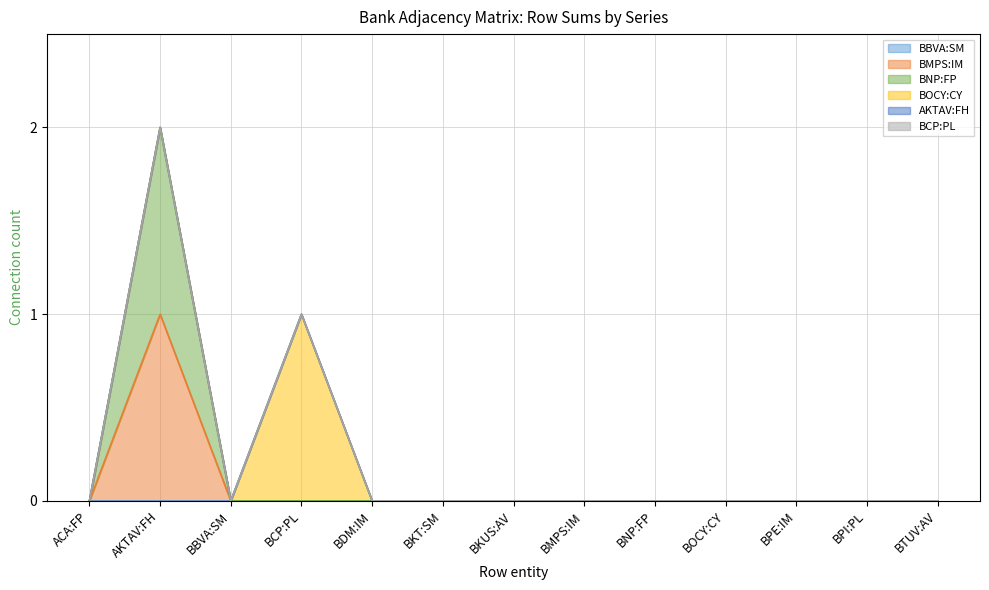

Reading right to left, transcribe all the data shown in this chart.

BBVA:SM: BTUV:AV=0	BPI:PL=0	BPE:IM=0	BOCY:CY=0	BNP:FP=0	BMPS:IM=0	BKUS:AV=0	BKT:SM=0	BDM:IM=0	BCP:PL=0	BBVA:SM=0	AKTAV:FH=0	ACA:FP=0
BMPS:IM: BTUV:AV=0	BPI:PL=0	BPE:IM=0	BOCY:CY=0	BNP:FP=0	BMPS:IM=0	BKUS:AV=0	BKT:SM=0	BDM:IM=0	BCP:PL=0	BBVA:SM=0	AKTAV:FH=1	ACA:FP=0
BNP:FP: BTUV:AV=0	BPI:PL=0	BPE:IM=0	BOCY:CY=0	BNP:FP=0	BMPS:IM=0	BKUS:AV=0	BKT:SM=0	BDM:IM=0	BCP:PL=0	BBVA:SM=0	AKTAV:FH=1	ACA:FP=0
BOCY:CY: BTUV:AV=0	BPI:PL=0	BPE:IM=0	BOCY:CY=0	BNP:FP=0	BMPS:IM=0	BKUS:AV=0	BKT:SM=0	BDM:IM=0	BCP:PL=1	BBVA:SM=0	AKTAV:FH=0	ACA:FP=0
AKTAV:FH: BTUV:AV=0	BPI:PL=0	BPE:IM=0	BOCY:CY=0	BNP:FP=0	BMPS:IM=0	BKUS:AV=0	BKT:SM=0	BDM:IM=0	BCP:PL=0	BBVA:SM=0	AKTAV:FH=0	ACA:FP=0
BCP:PL: BTUV:AV=0	BPI:PL=0	BPE:IM=0	BOCY:CY=0	BNP:FP=0	BMPS:IM=0	BKUS:AV=0	BKT:SM=0	BDM:IM=0	BCP:PL=0	BBVA:SM=0	AKTAV:FH=0	ACA:FP=0